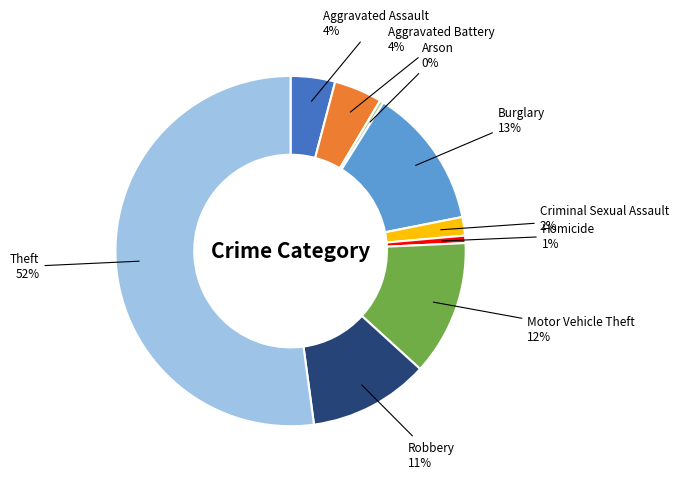

To the nearest percent, what percentage of the pie is Burglary?

13%